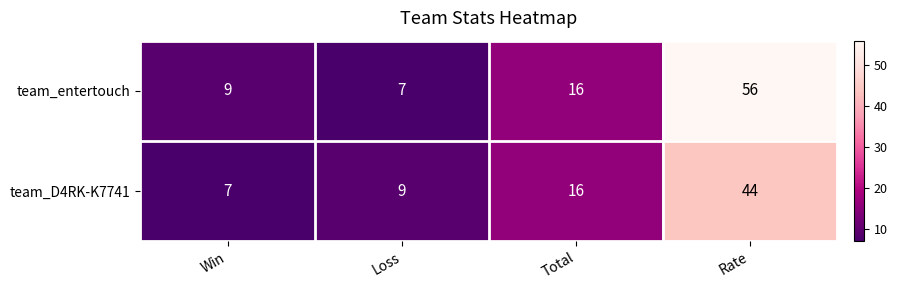

True or false: team_entertouch has a value of 56 at Rate.

True